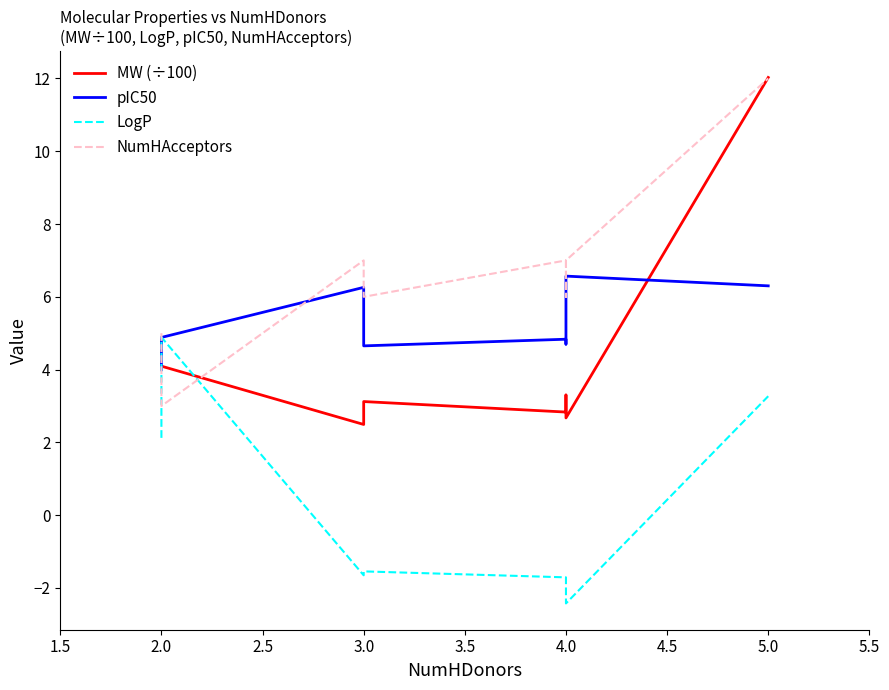

At which category is the sum across all series the highest?

5.0